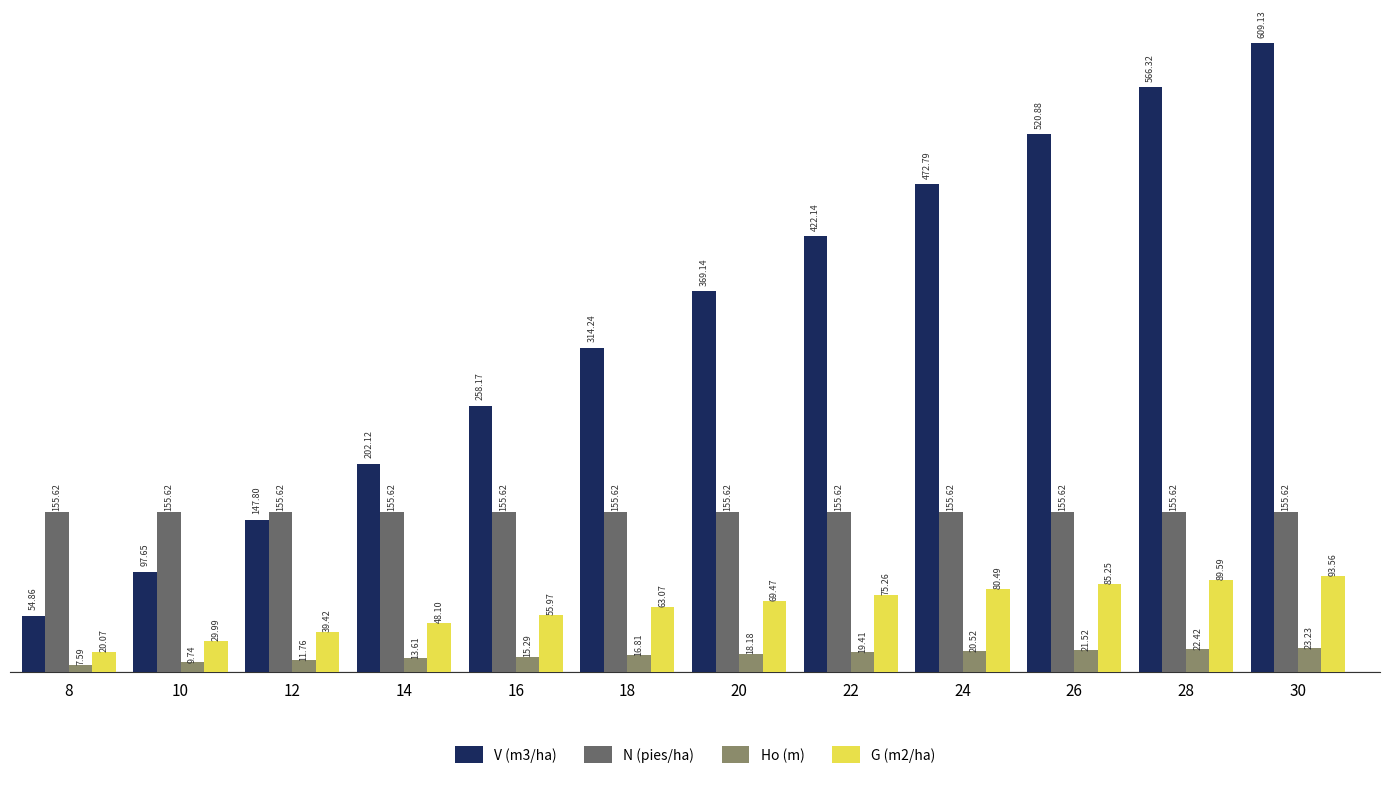

Which series changed the most between 14 and 18?

V (m3/ha)